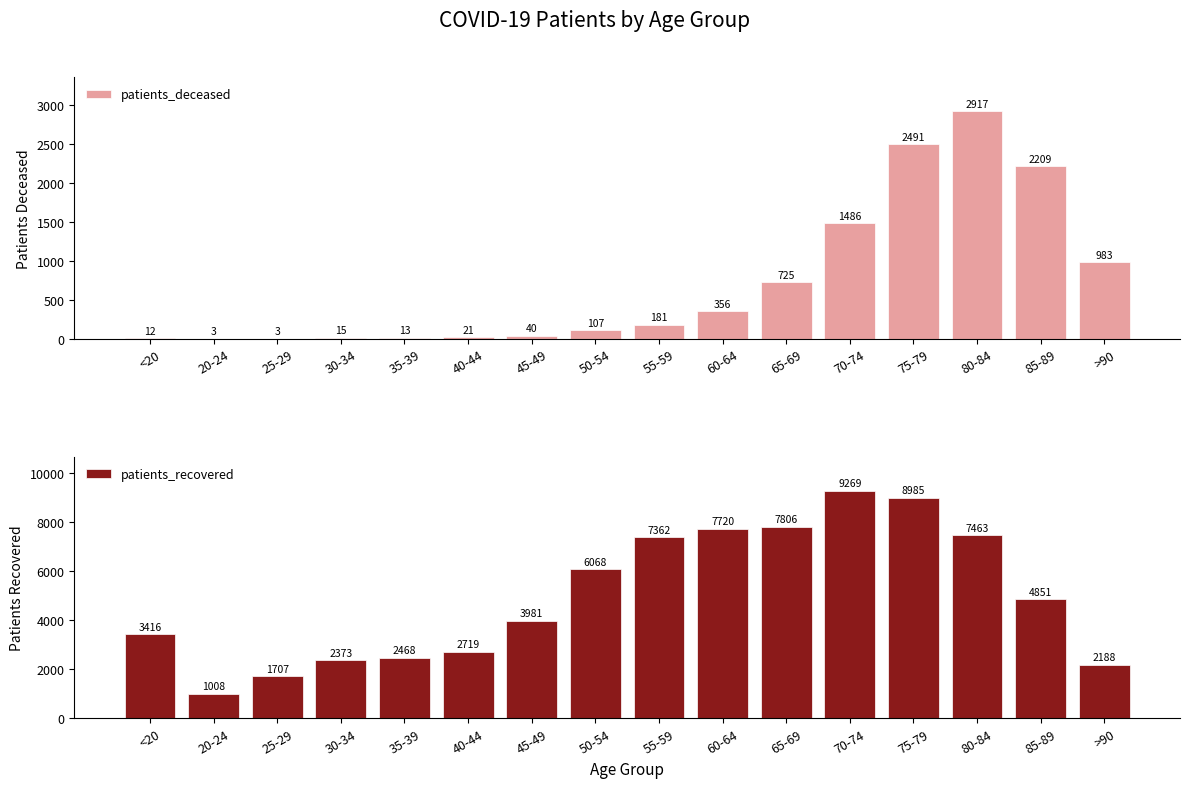

Reading left to right, transcribe all the data shown in this chart.

patients_deceased: 12	3	3	15	13	21	40	107	181	356	725	1486	2491	2917	2209	983
patients_recovered: 3416	1008	1707	2373	2468	2719	3981	6068	7362	7720	7806	9269	8985	7463	4851	2188